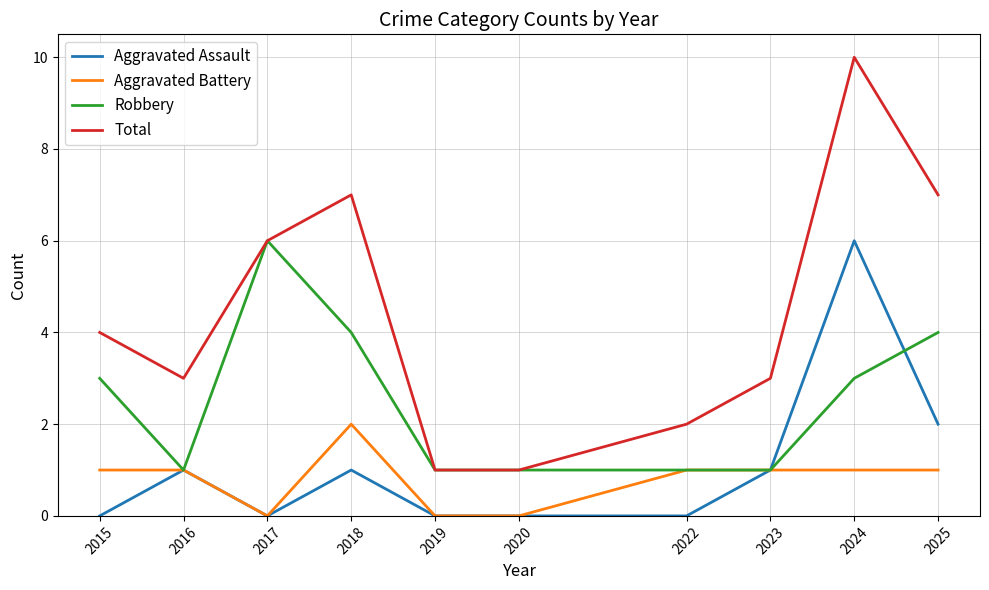

At which category is the sum across all series the highest?

2024